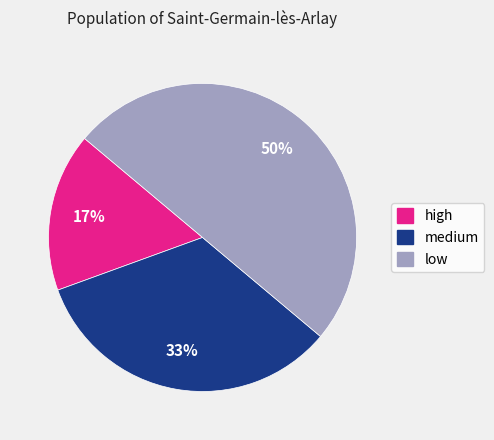

To the nearest percent, what portion does medium represent?

33%